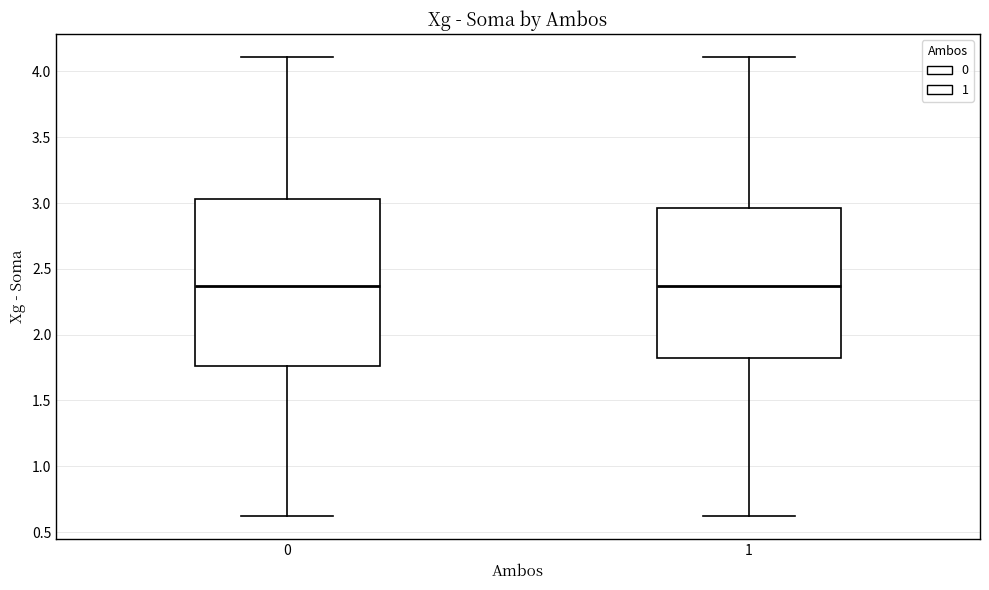

Where is the upper edge of the box at x = 0 on the y-axis? The values are not printed on the chart, so give them approximately, as read against the axis.

3.05